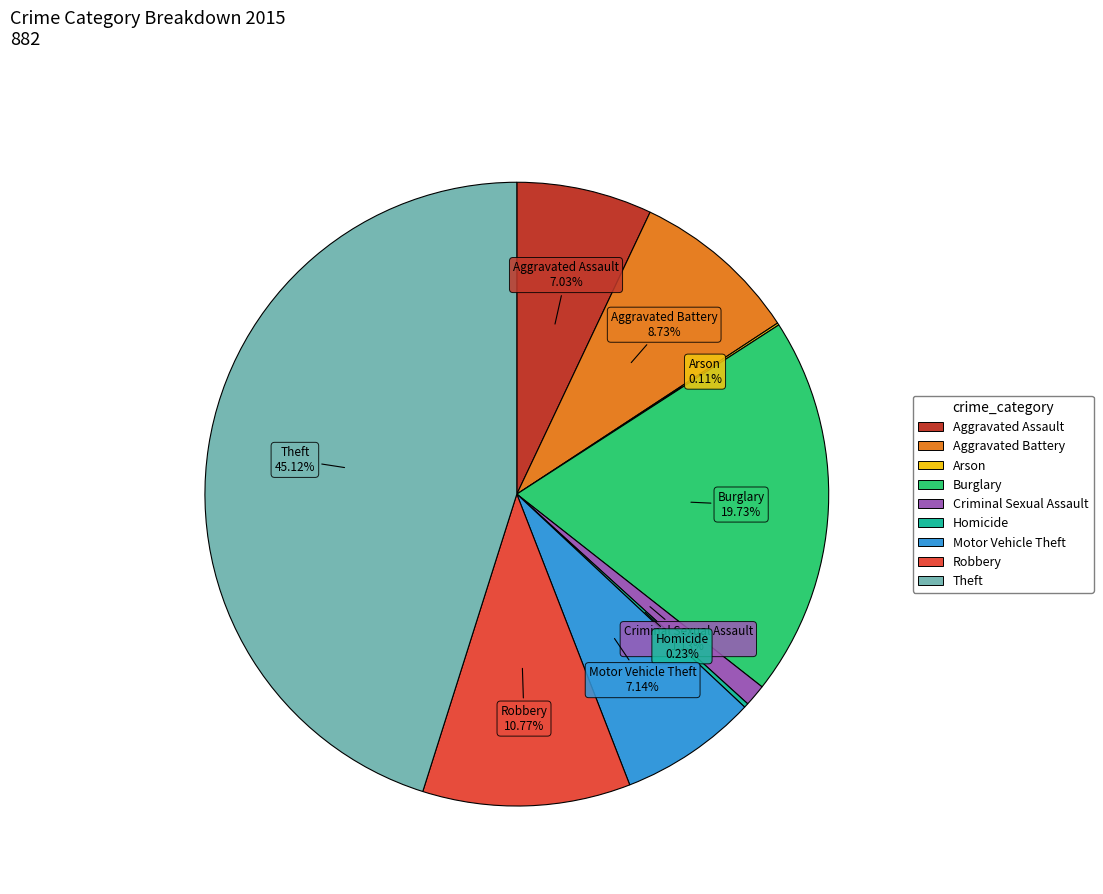

Is there any slice that represents more than half of the pie?

No